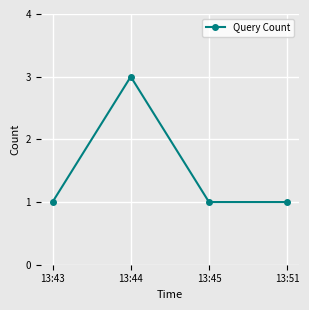

True or false: the data shows 1 at 13:43.

True